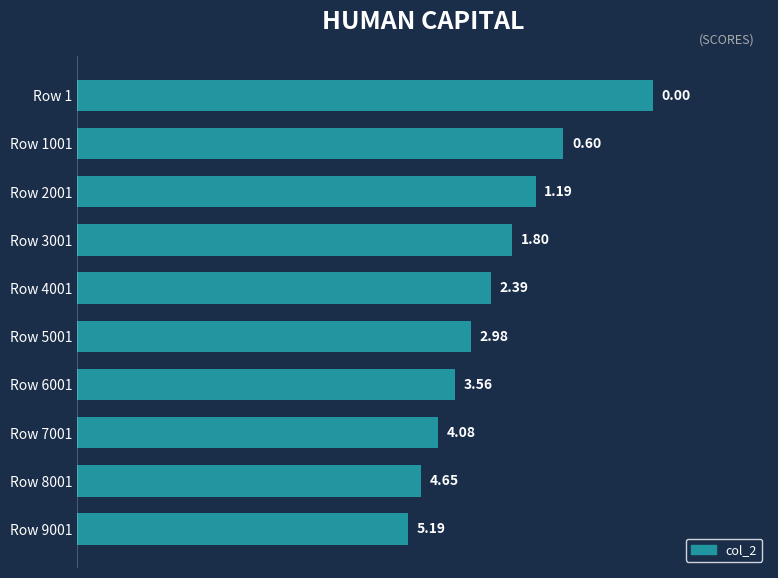

Does the chart contain stacked bars?

No